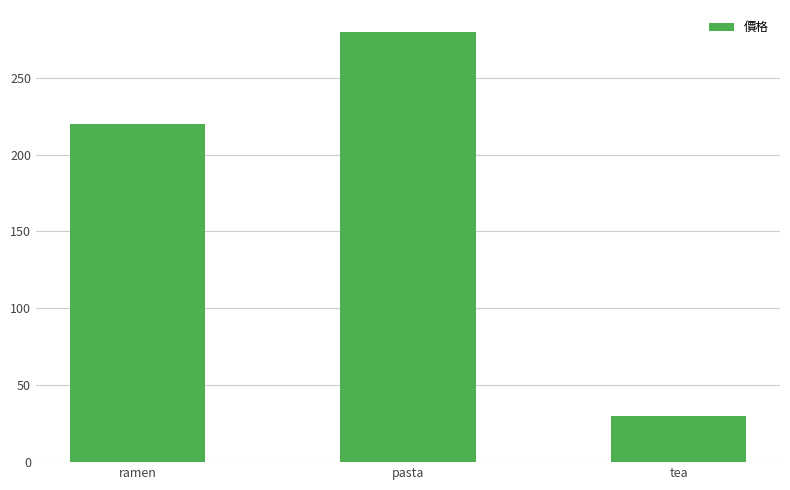

What value does the data have at ramen, to the nearest 10?

220